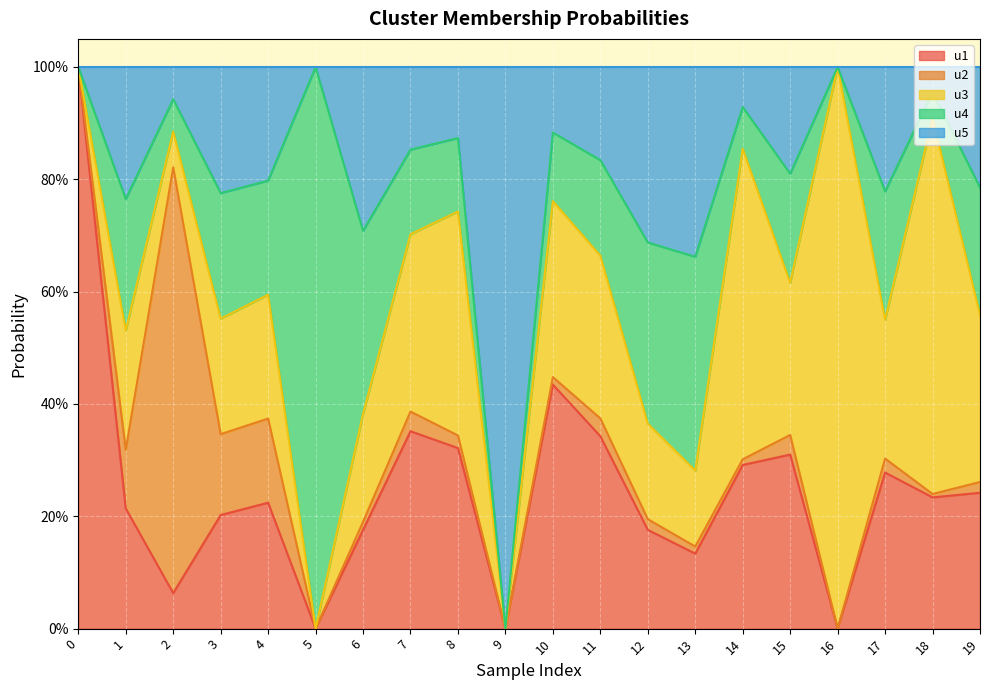

What is the value of the u2 point at the 2nd from the left?

0.1